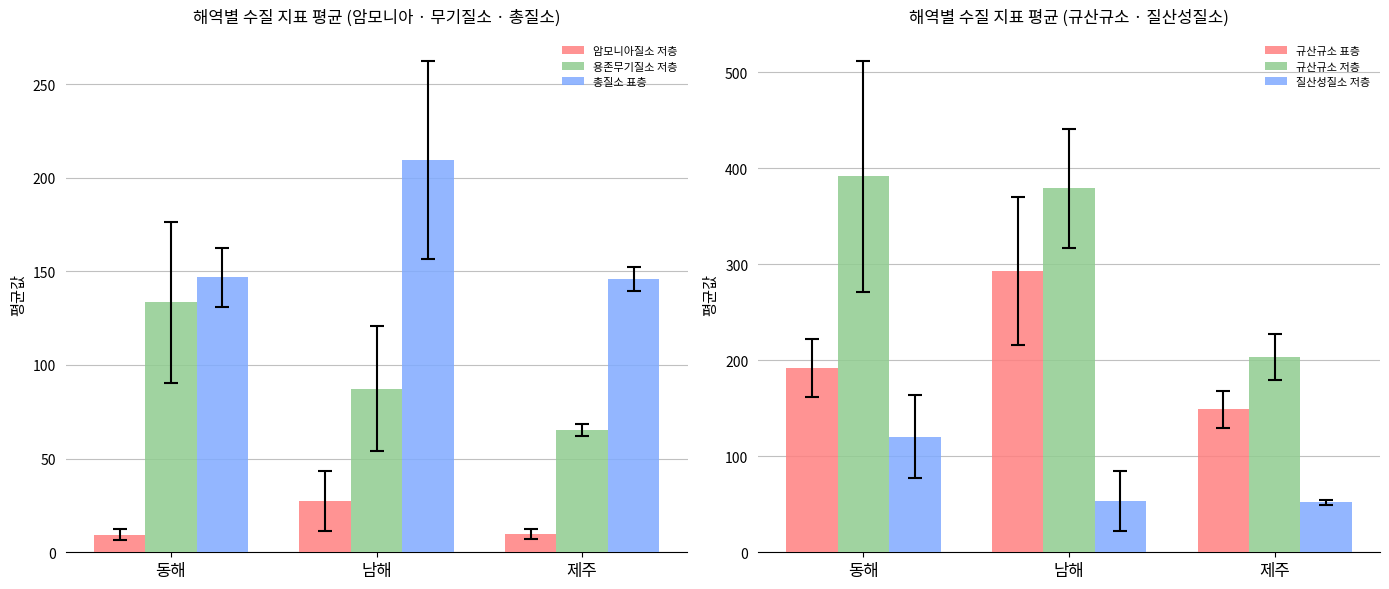

What is the difference between the 규산규소 표층 values at 동해 and 제주?

43.2